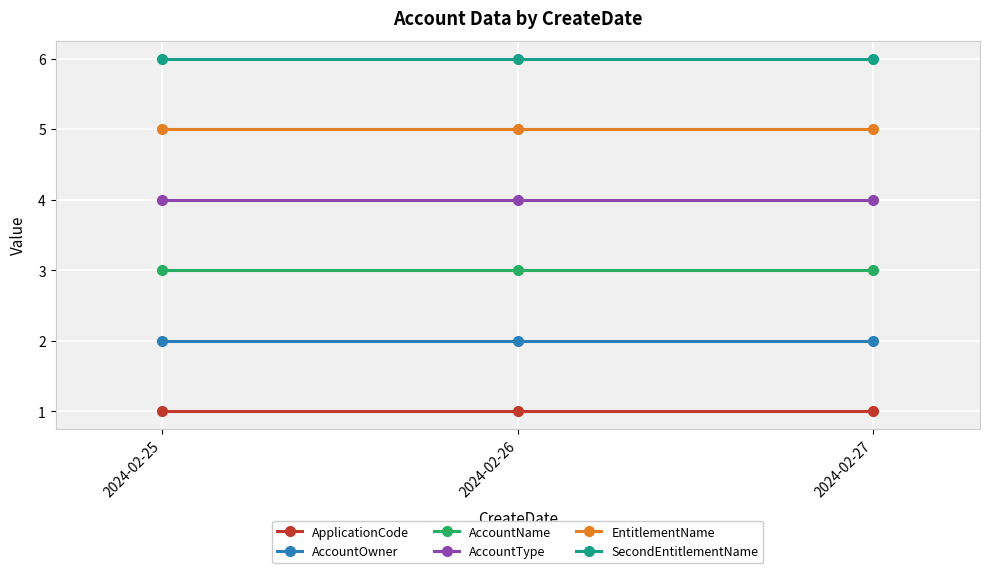

What is the difference between the highest and lowest values at 2024-02-26?

5